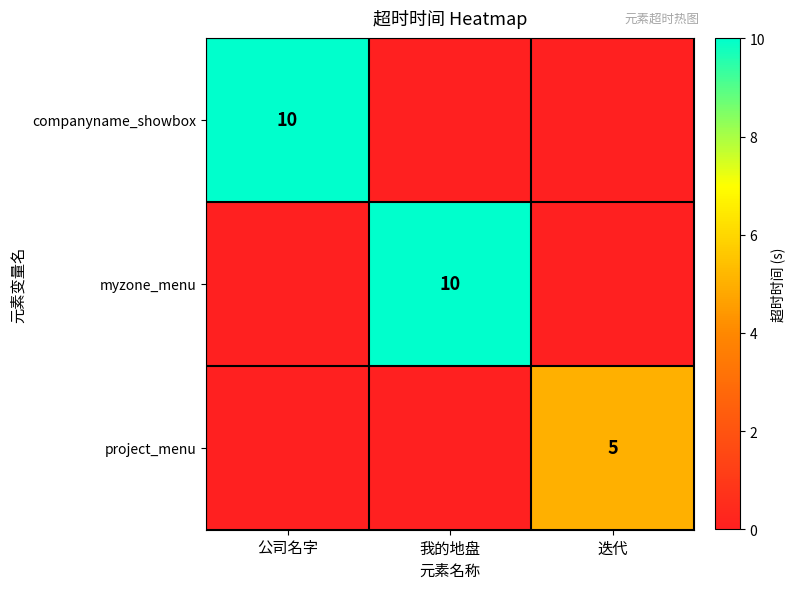

How many series are shown in this chart?

3